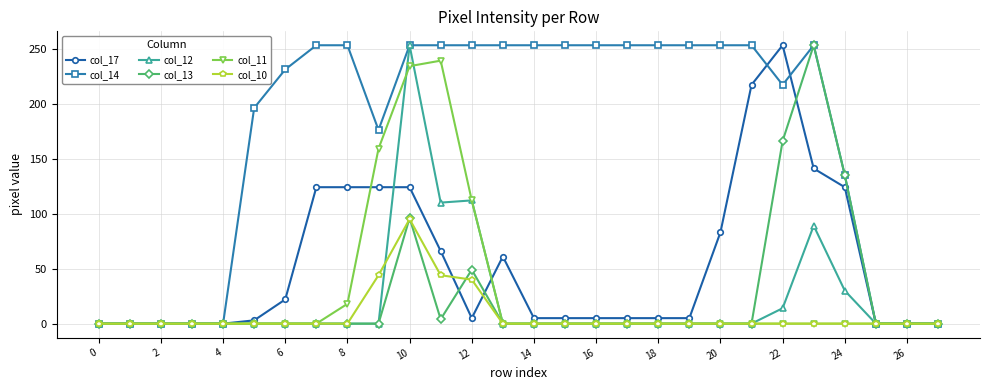

Reading left to right, list all the values displayed in this chart.

col_17: 0	0	0	0	0	3	22	124	124	124	124	66	5	61	5	5	5	5	5	5	83	217	253	141	124	0	0	0
col_14: 0	0	0	0	0	196	231	253	253	176	253	253	253	253	253	253	253	253	253	253	253	253	217	253	135	0	0	0
col_12: 0	0	0	0	0	0	0	0	0	0	253	110	112	0	0	0	0	0	0	0	0	0	14	89	30	0	0	0
col_13: 0	0	0	0	0	0	0	0	0	0	96	4	49	0	0	0	0	0	0	0	0	0	166	253	135	0	0	0
col_11: 0	0	0	0	0	0	0	0	18	159	234	239	112	0	0	0	0	0	0	0	0	0	0	0	0	0	0	0
col_10: 0	0	0	0	0	0	0	0	0	44	95	44	40	0	0	0	0	0	0	0	0	0	0	0	0	0	0	0